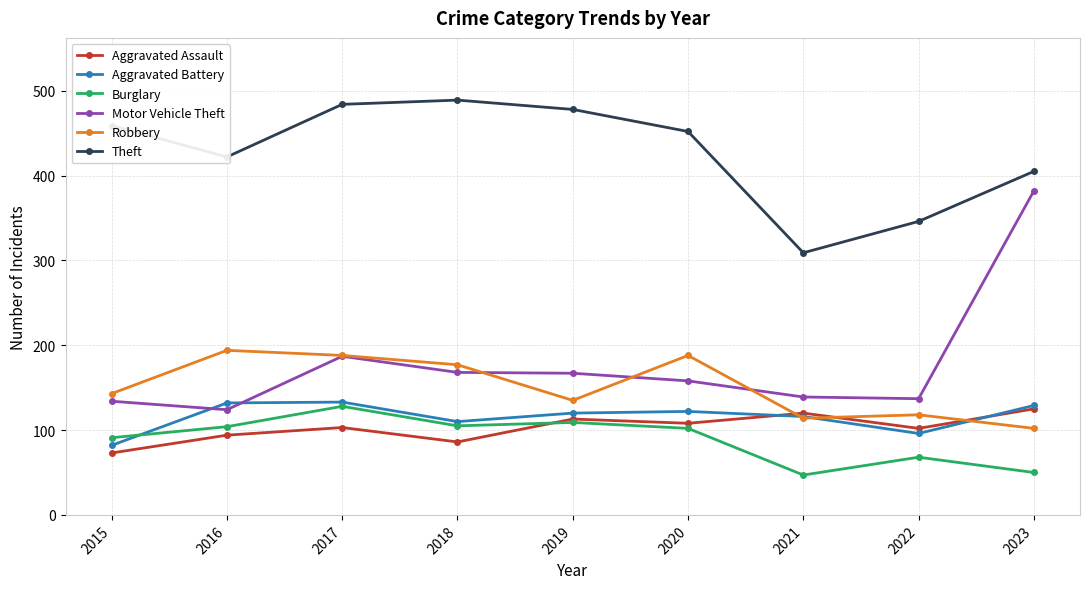

The value of Aggravated Battery at 2022 is 24. True or false?

False